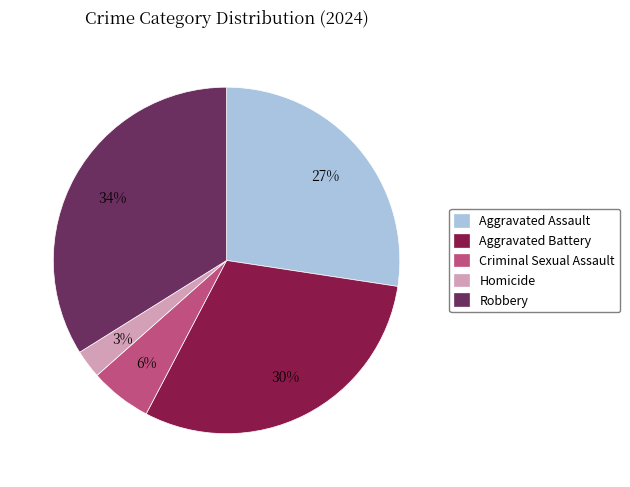

How many segments does this pie chart have?

5